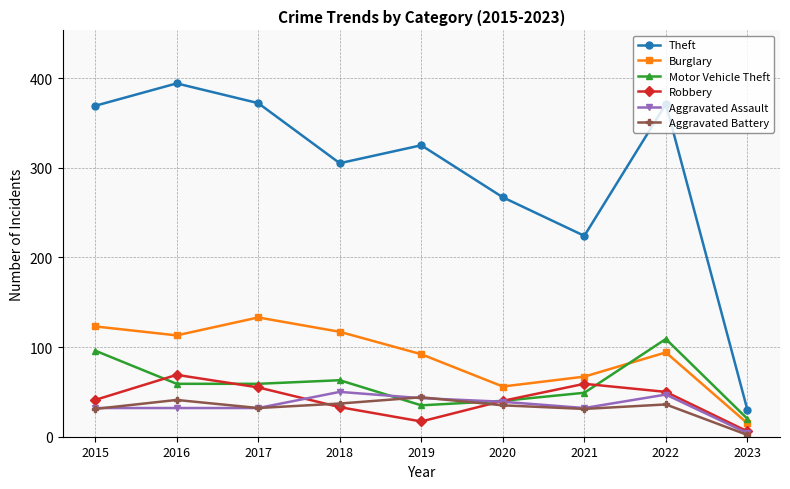

What is the total value across all series at 2022?

707